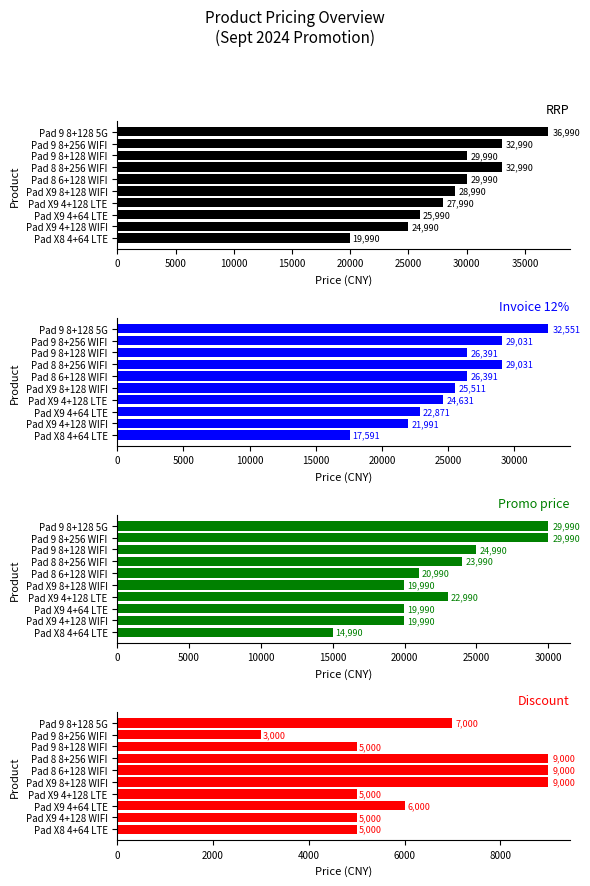

What is the average value of the RRP series?

29090.0